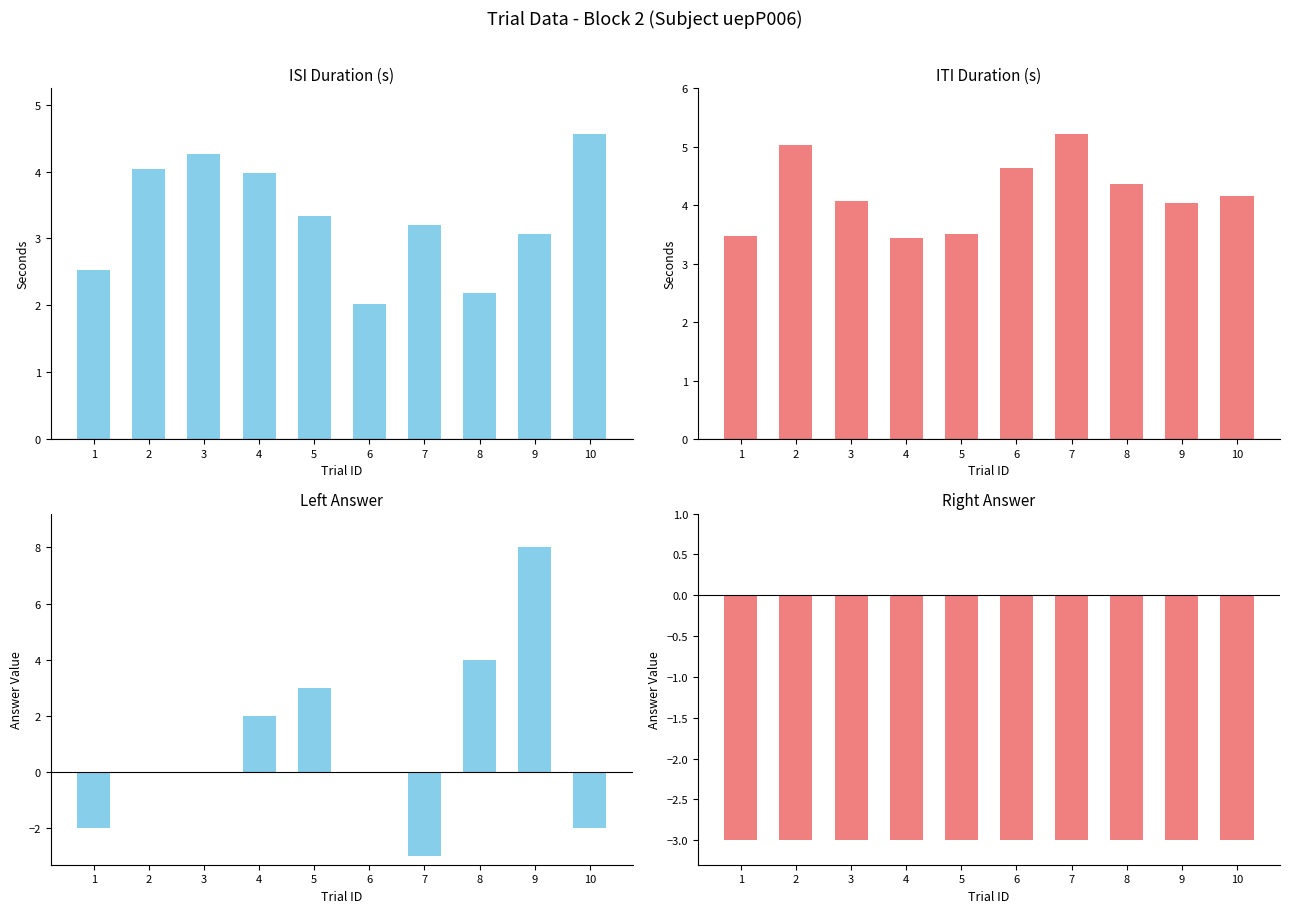

List the labels in order of isiDuration value, smallest first.

6, 8, 1, 9, 7, 5, 4, 2, 3, 10